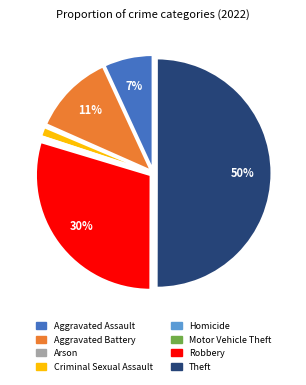

Do Aggravated Assault and Theft together represent more than half of the pie?

Yes